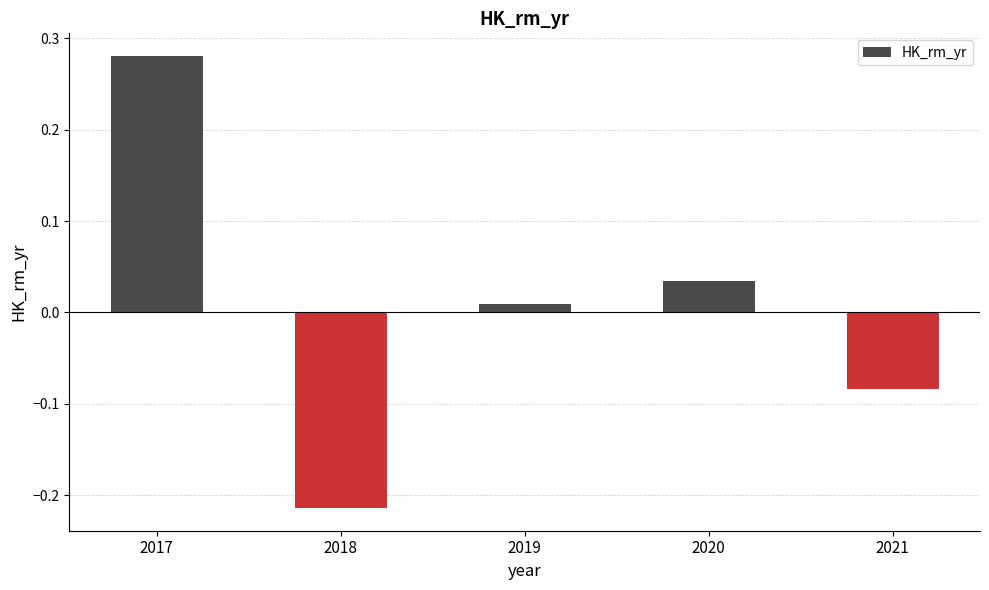

What is the difference between the maximum and minimum values?

0.5